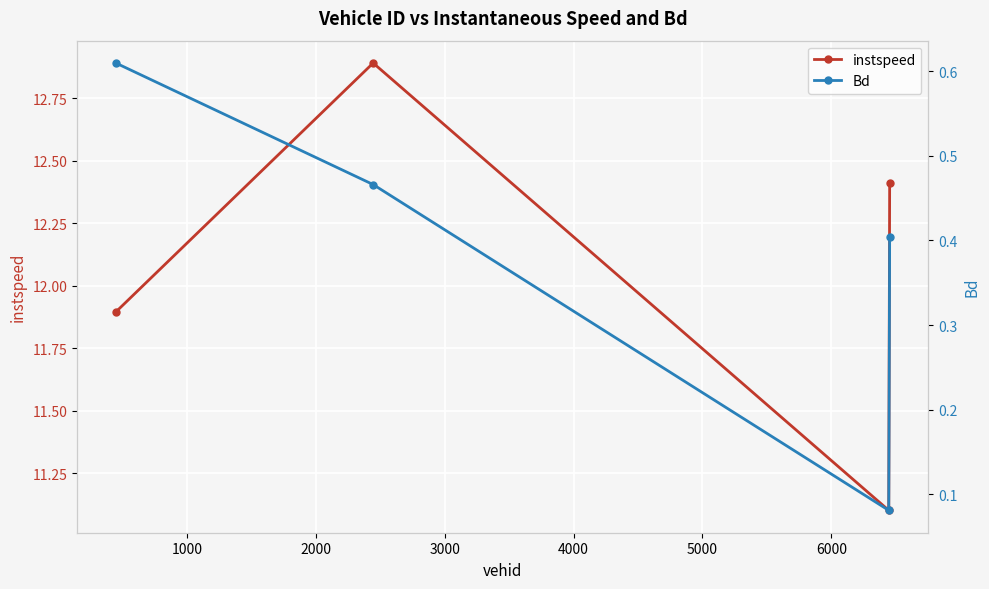

In instspeed, how many points are lower than both neighbors (excluding endpoints)?

1